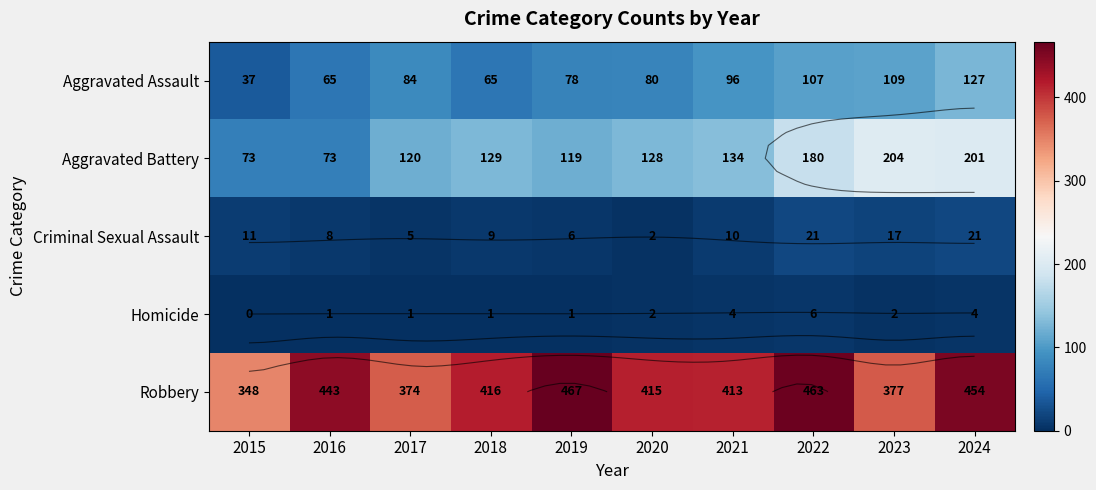

How many series are shown in this chart?

5